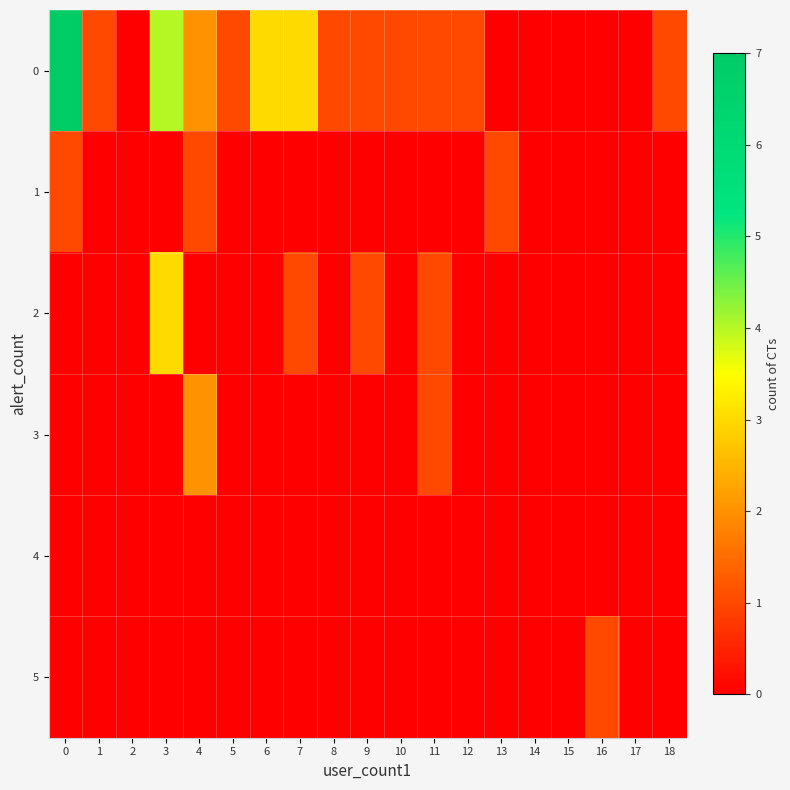

Which label corresponds to the smallest value in the chart?

2